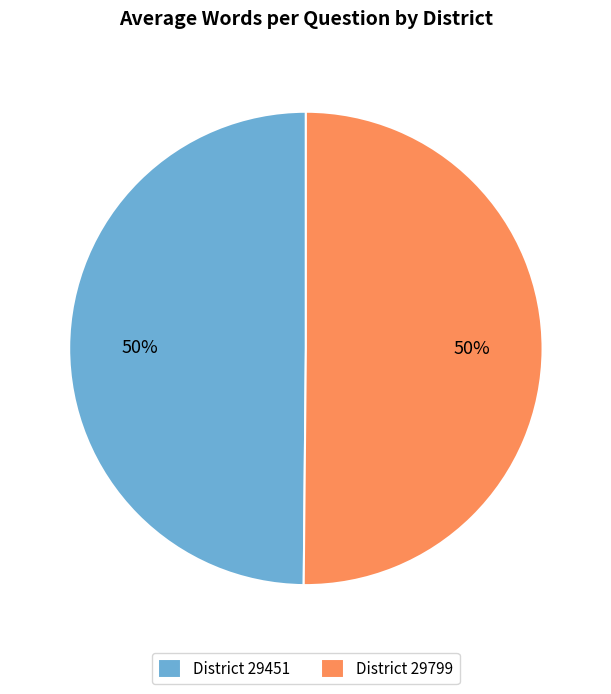

Approximately how many times larger is the value at District 29451 compared to District 29799?

1.0